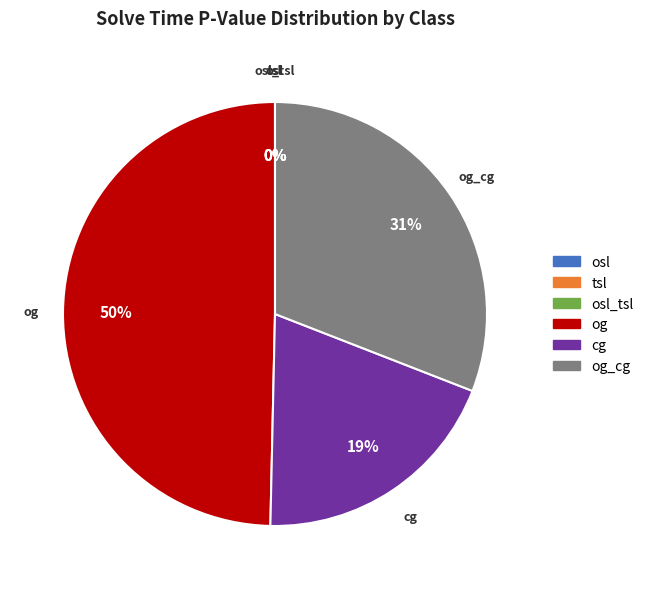

Which has a higher value, og_cg or og?

og